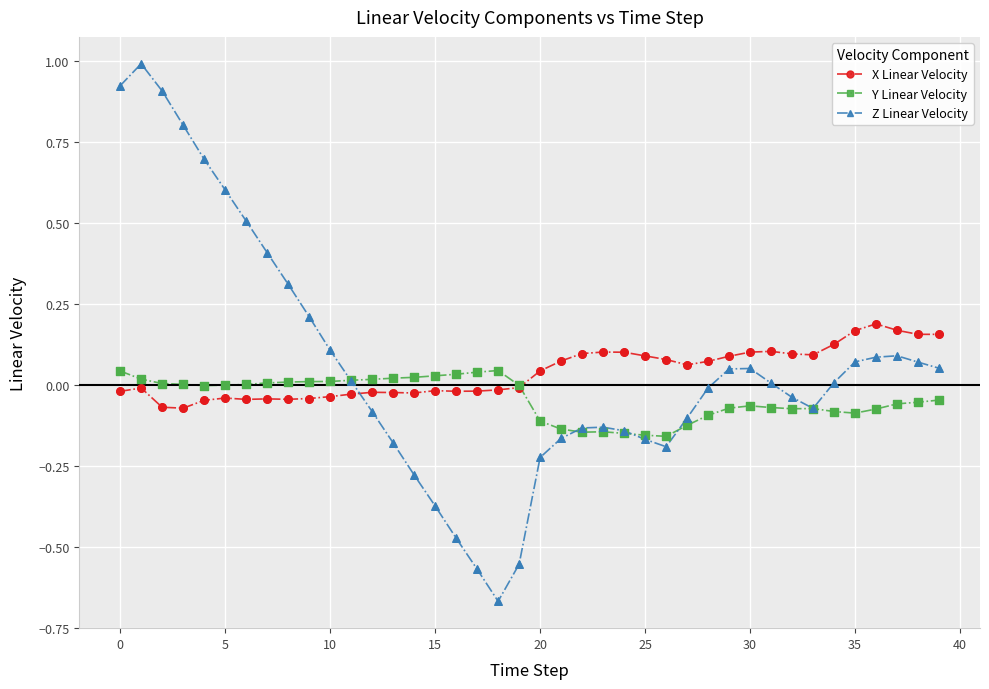

What are all the series names shown in the legend?

X Linear Velocity, Y Linear Velocity, Z Linear Velocity